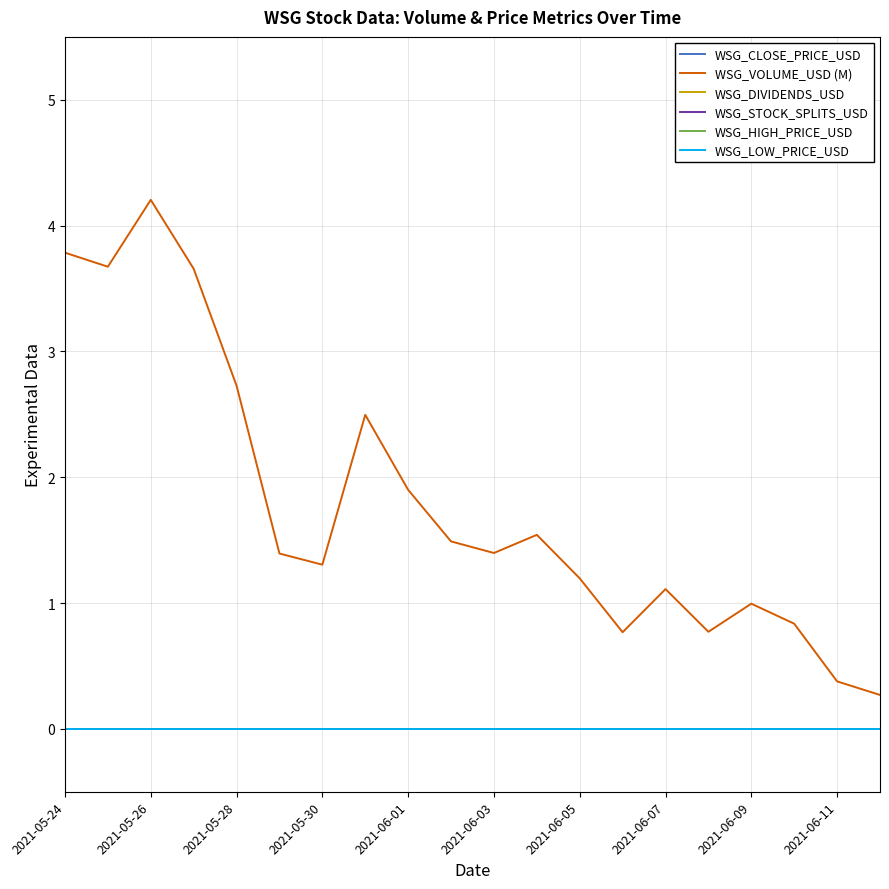

True or false: WSG_LOW_PRICE_USD and WSG_HIGH_PRICE_USD intersect in this chart.

False